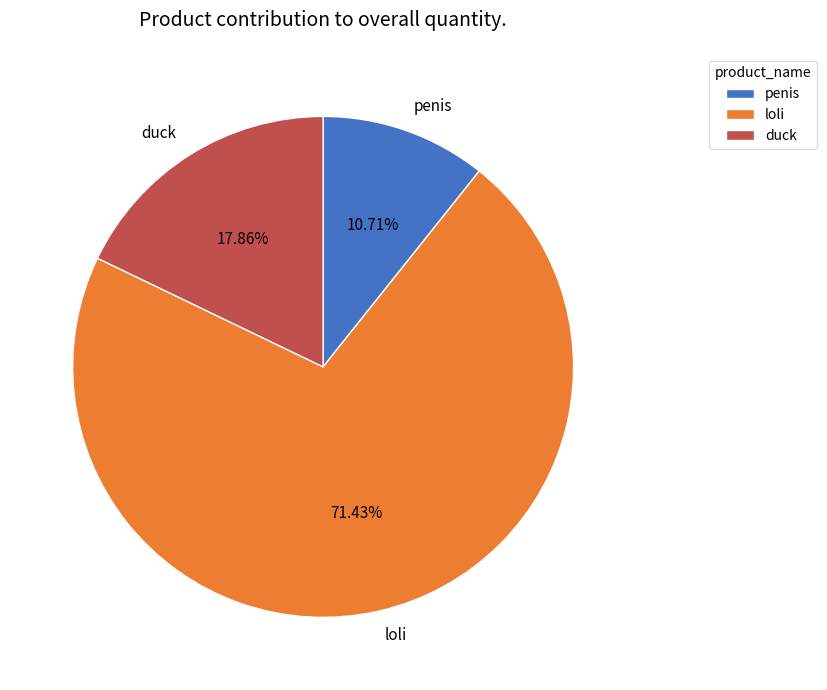

What is the ratio of the value at loli to the value at penis?

6.7